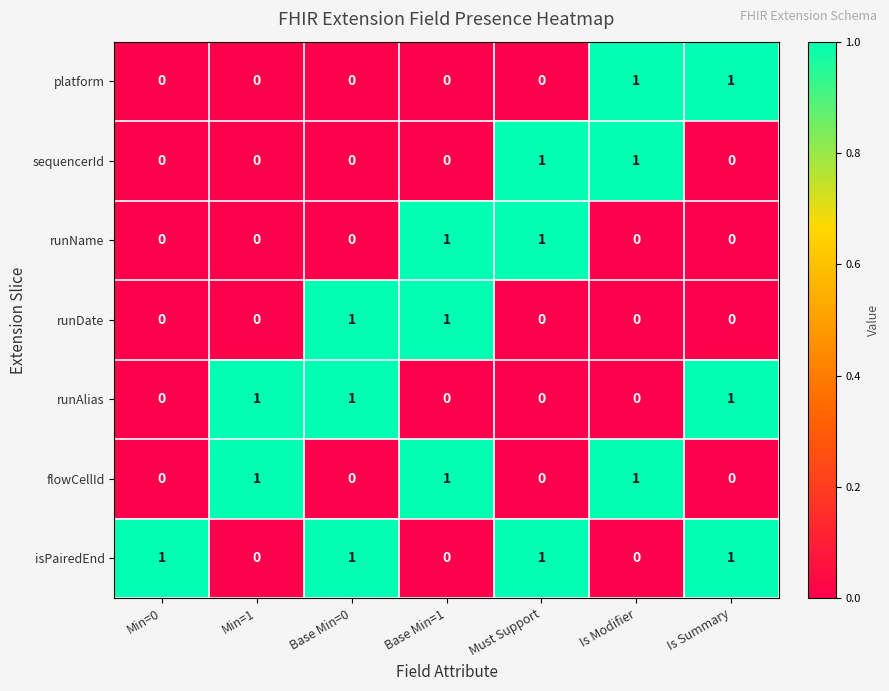

How many platform values are between 0 and 1?

7